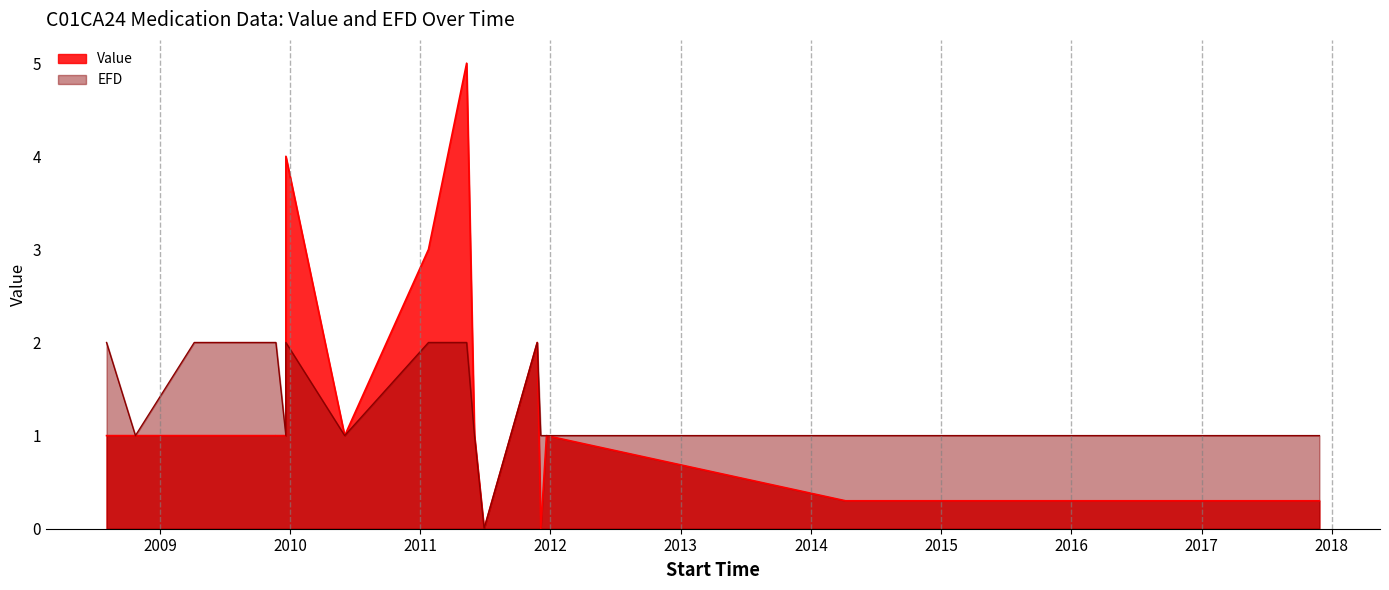

How many lines are shown in the chart?

2